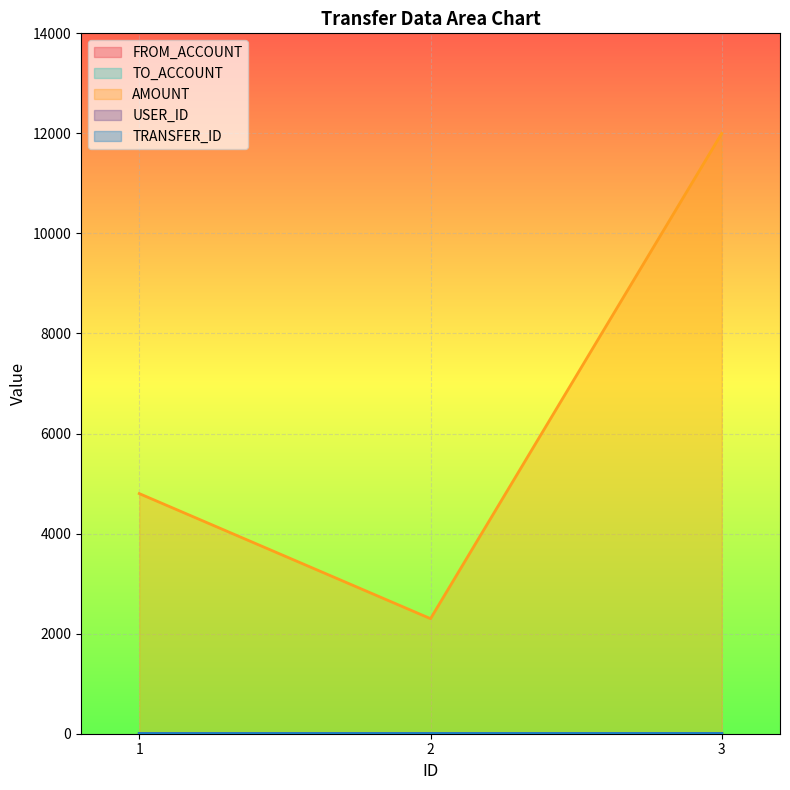

The TO_ACCOUNT series shows 1 at 1. True or false?

False